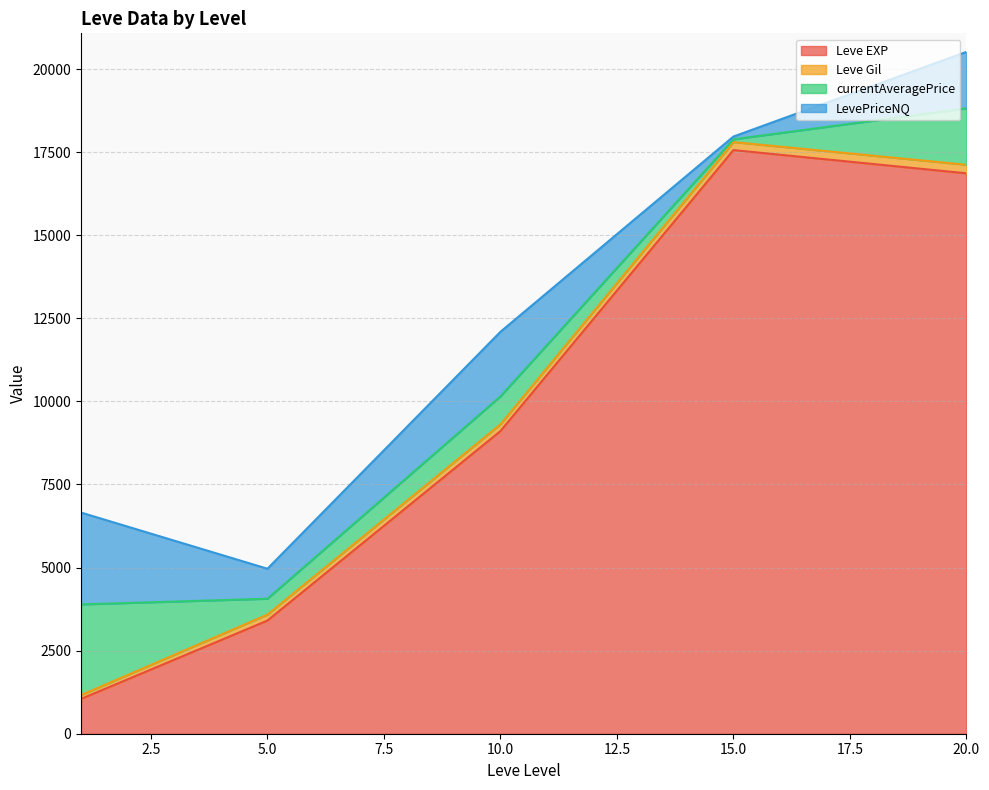

What is the highest value of the Leve EXP series?

17563.3